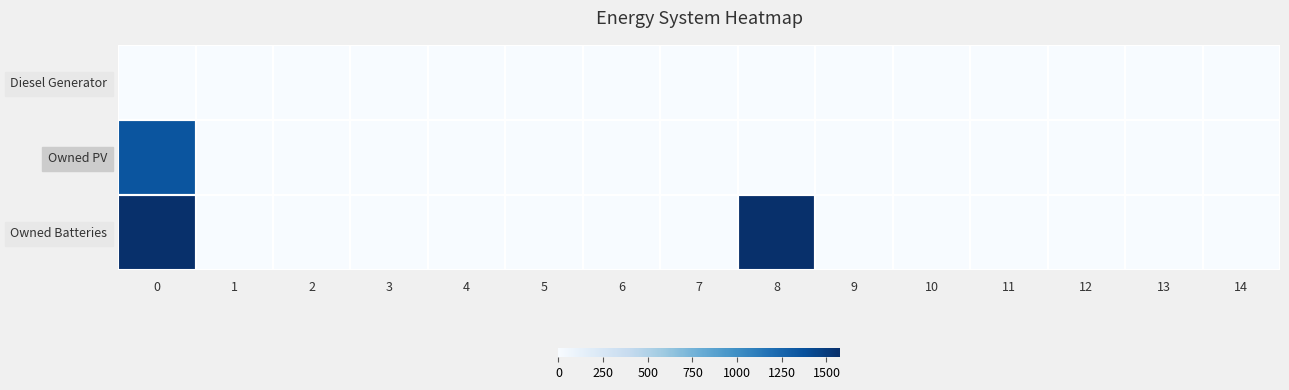

Which series has the widest spread of values?

Owned Batteries